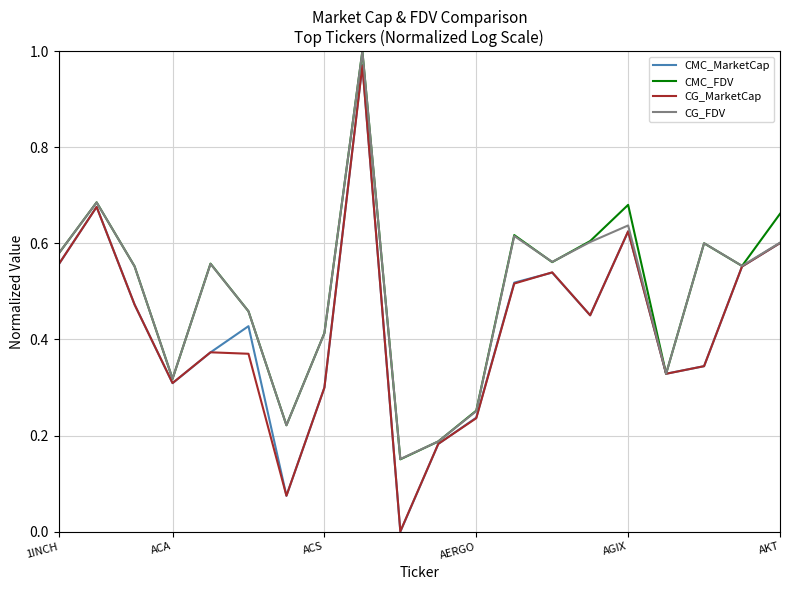

How many interior local peaks does the CG_MarketCap series have?

5